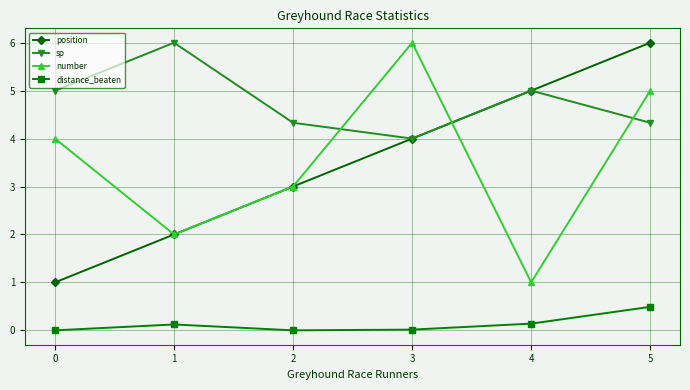

At which label is position closest to 3?

2